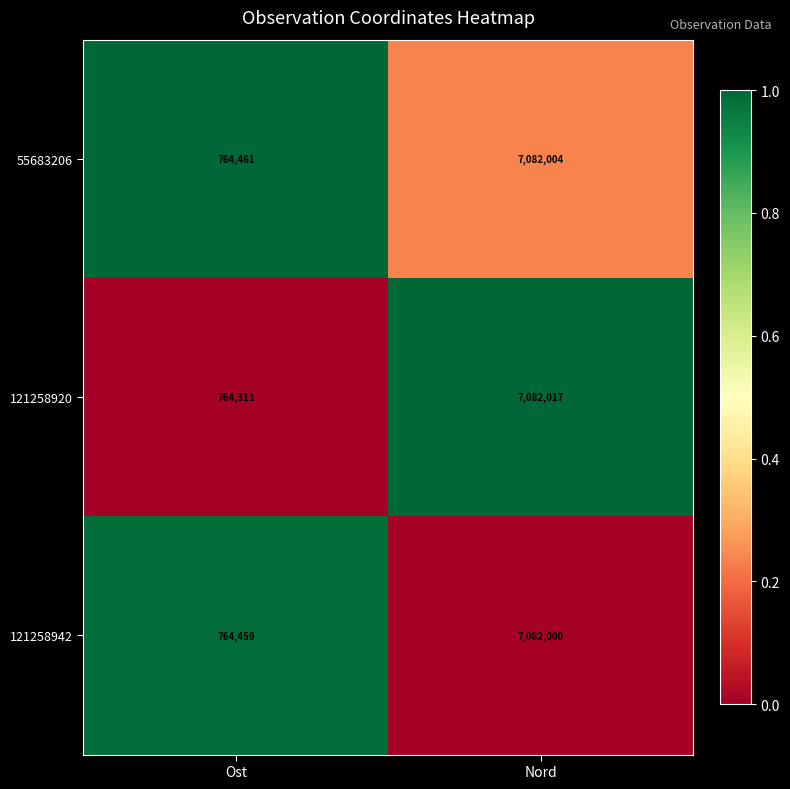

Which series changed the most between Ost and Nord?

121258920